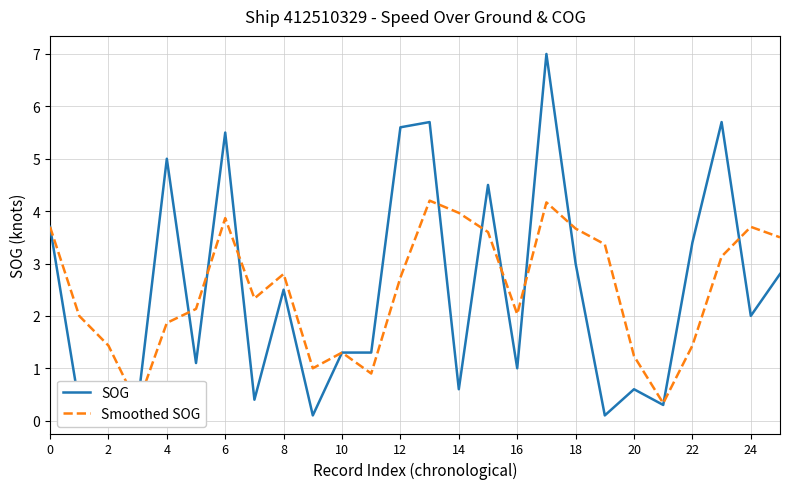

Which has a higher value, 24 or 15?

15